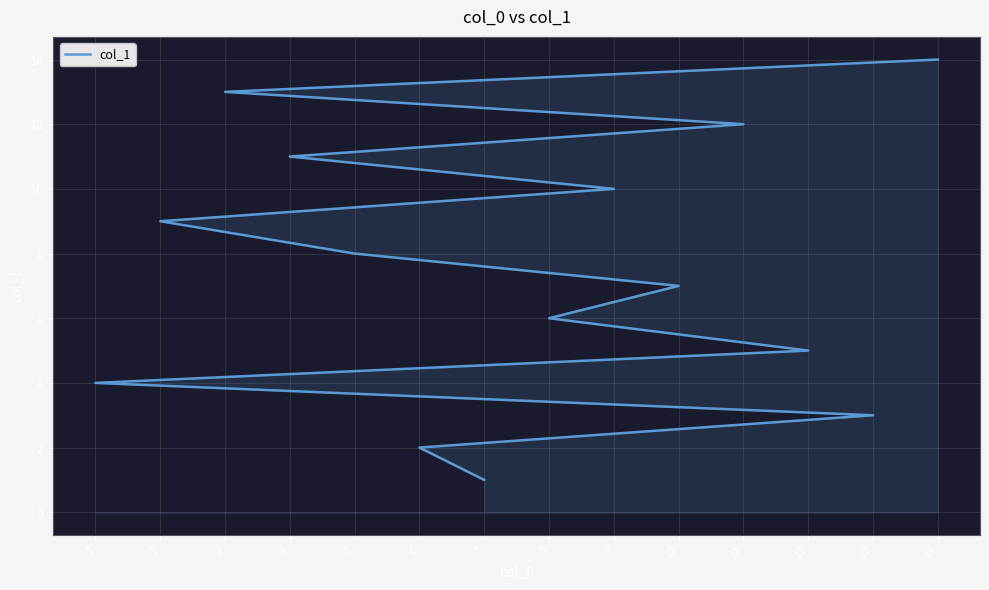

Is it true that the value at 4 is 11?

True